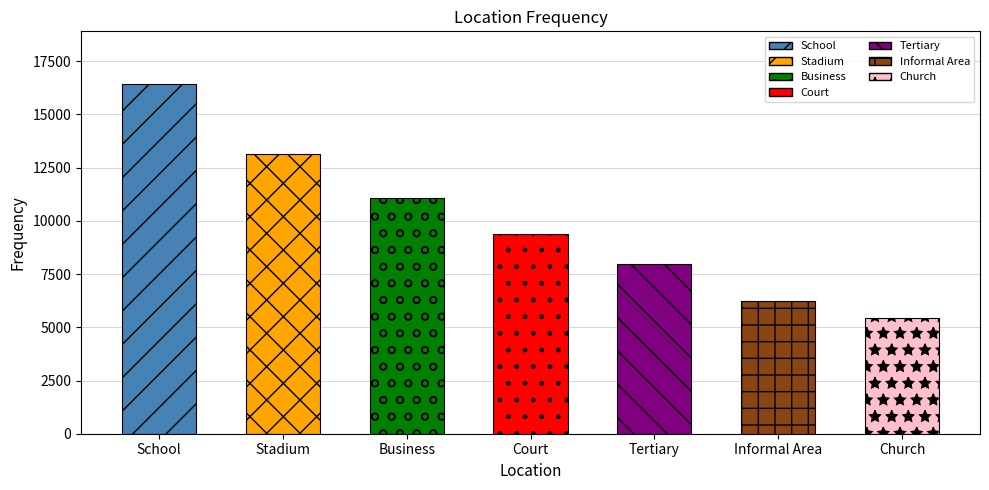

Reading left to right, extract all data points from this chart.

16439	13142	11056	9397	7955	6237	5433